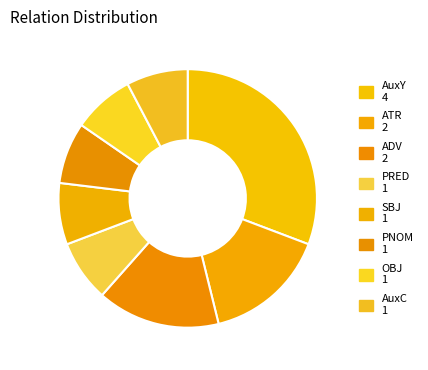

How many slices are in this pie chart?

8